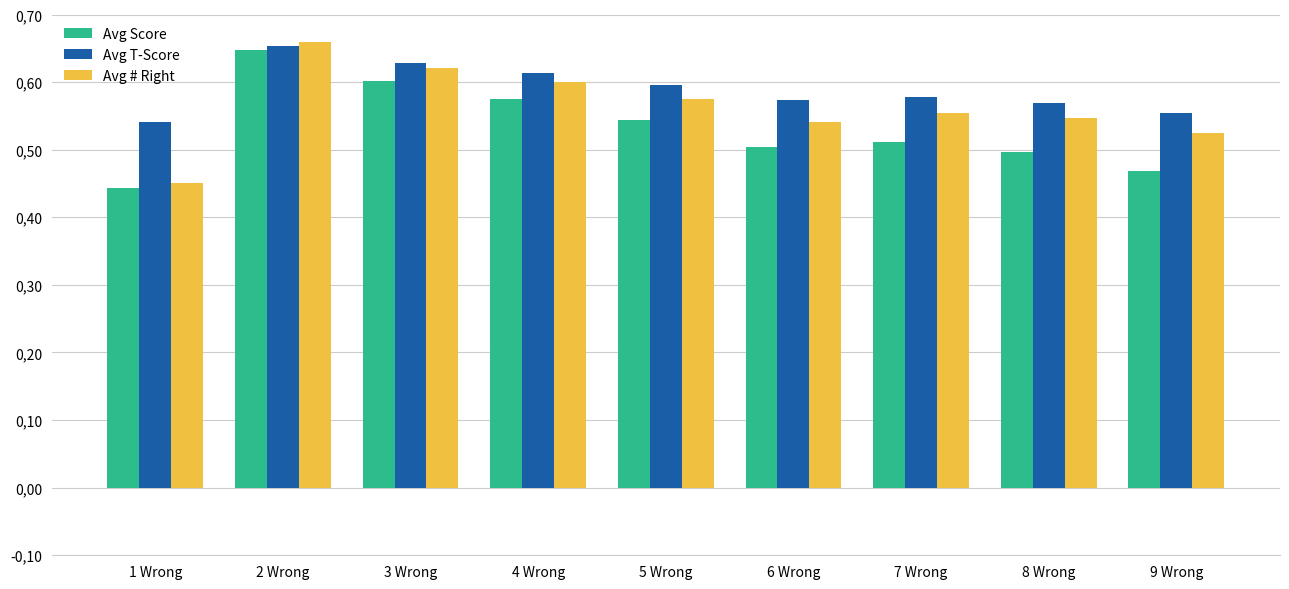

At which label is Avg # Right closest to 0?

1 Wrong